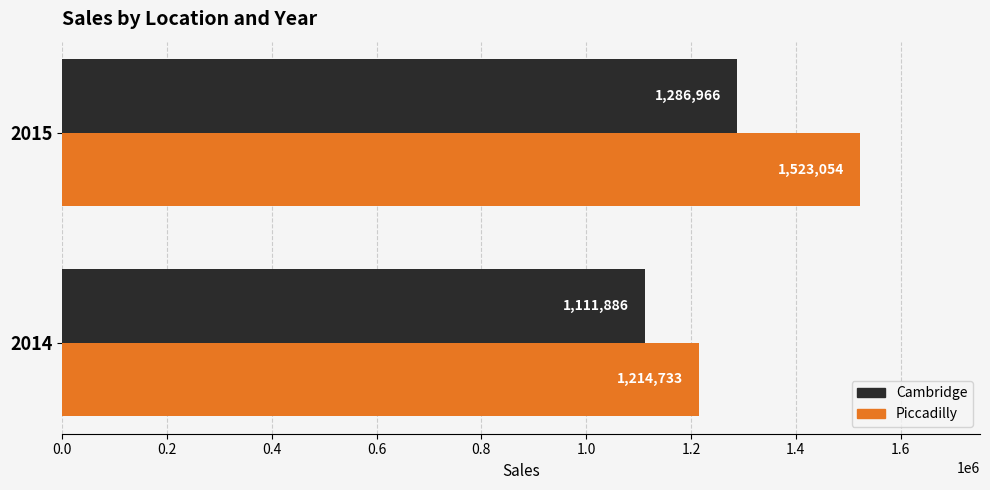

How many categories are shown in the chart?

2